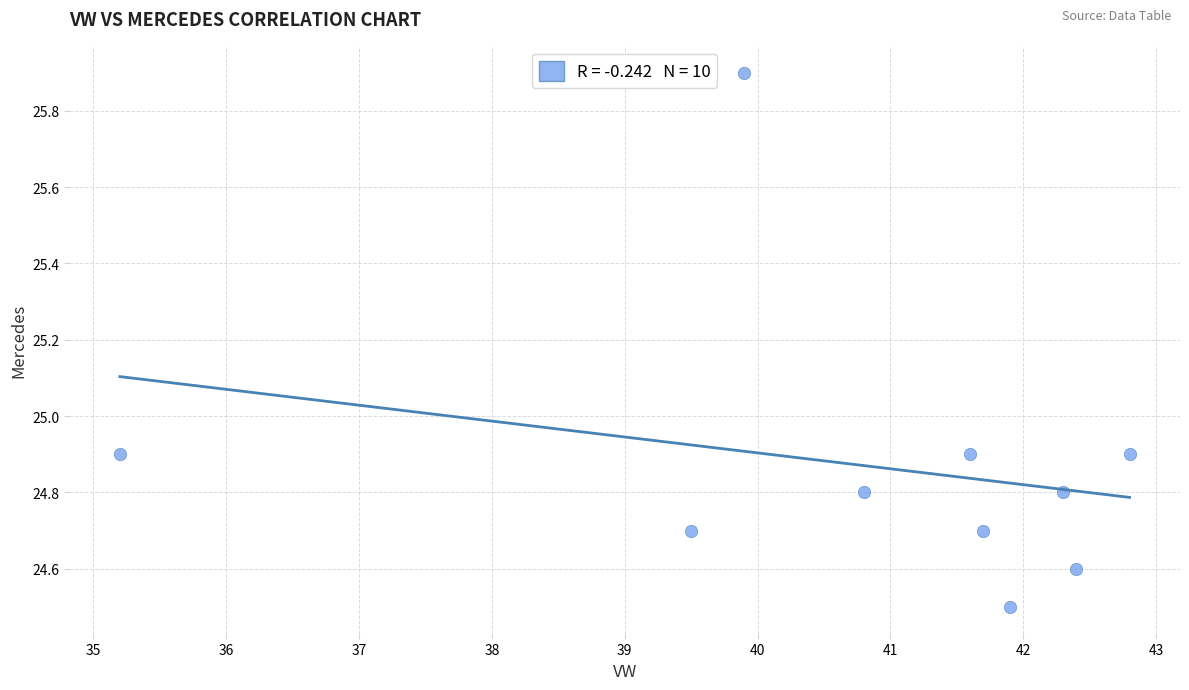

What is the average X value?

40.8